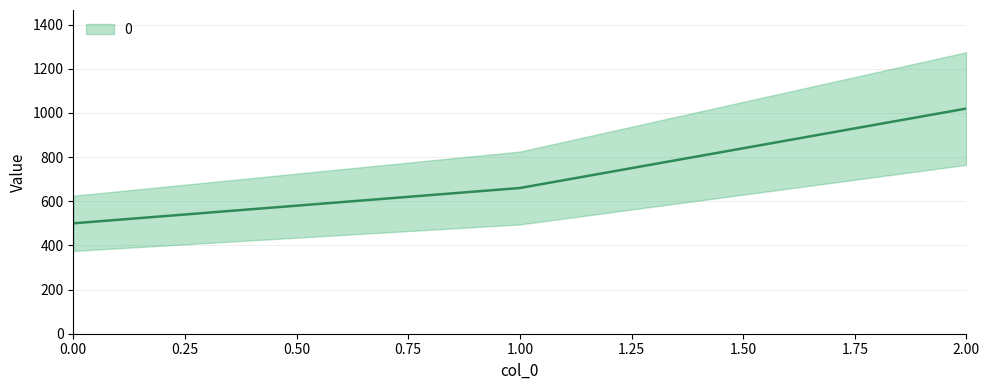

What is the value of the 2nd point from the left?

660